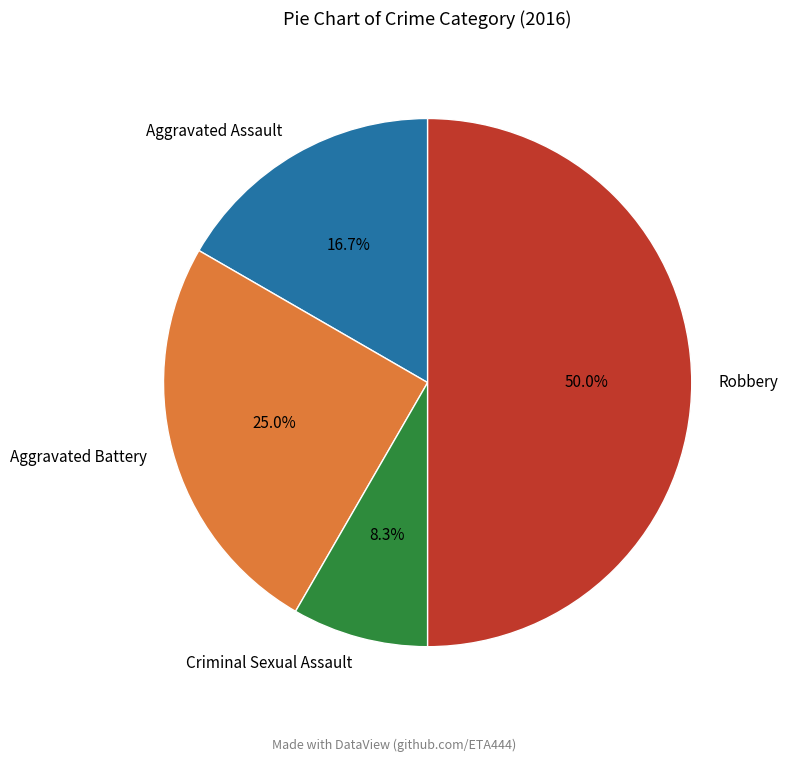

Count the number of slices in the pie.

4